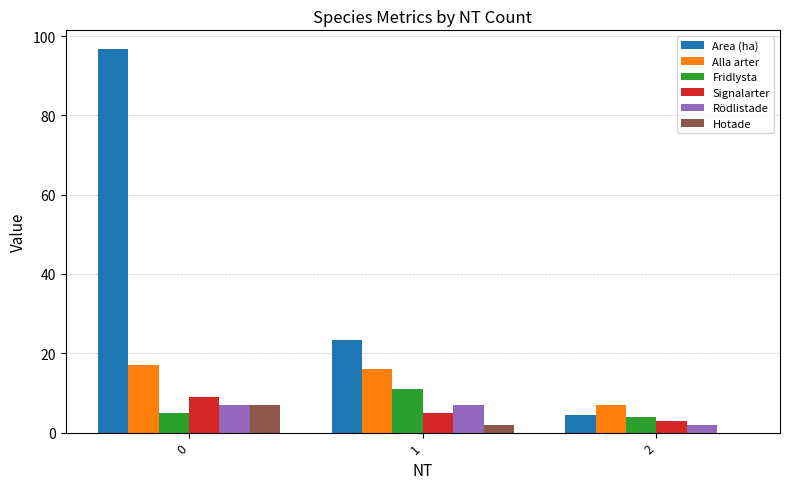

How many distinct data groups are displayed?

6